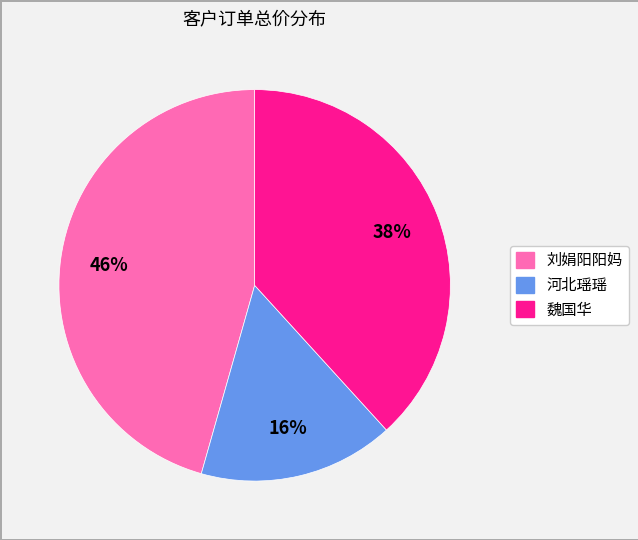

Rank the categories by value from lowest to highest.

河北瑶瑶, 魏国华, 刘娟阳阳妈